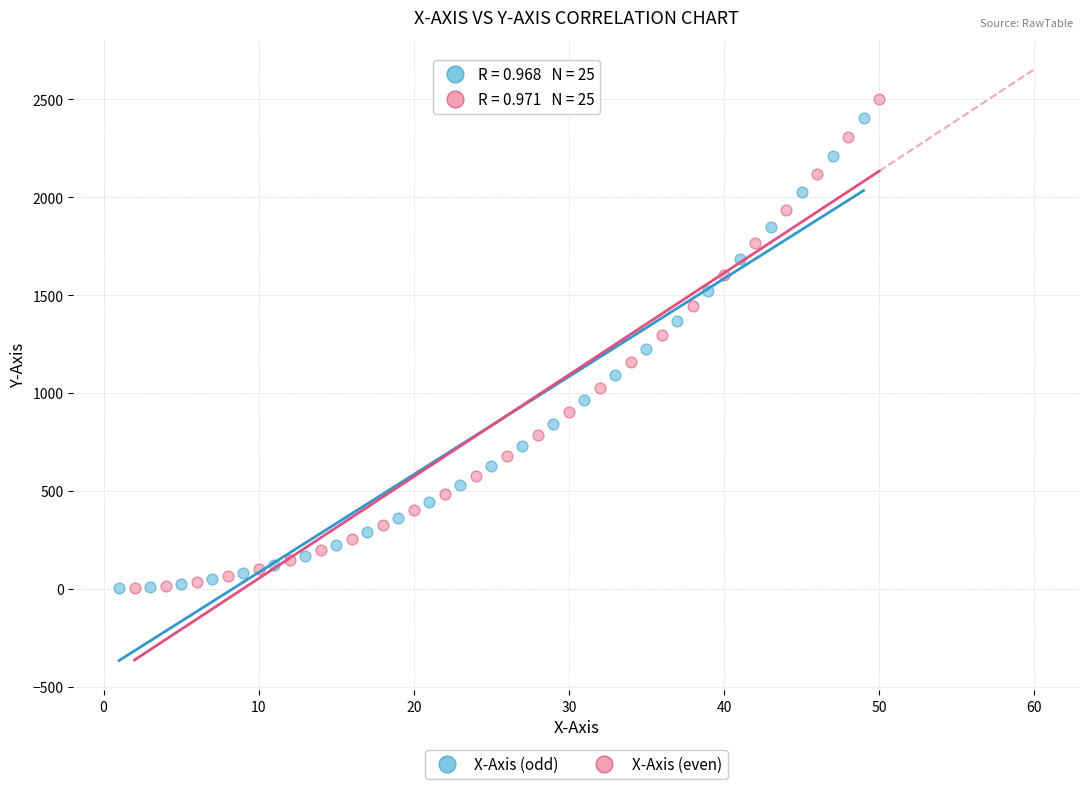

Which series has the largest Y range (max minus min)?

X-Axis (even)